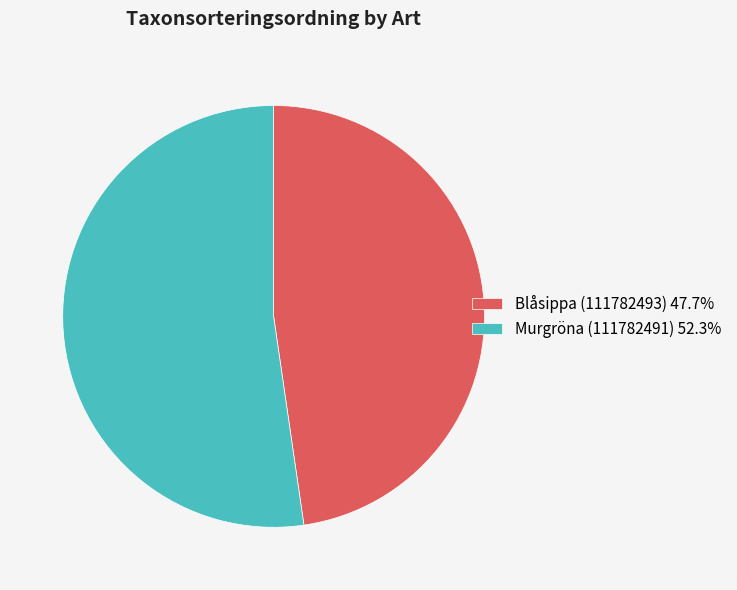

How many slices are in this pie chart?

2